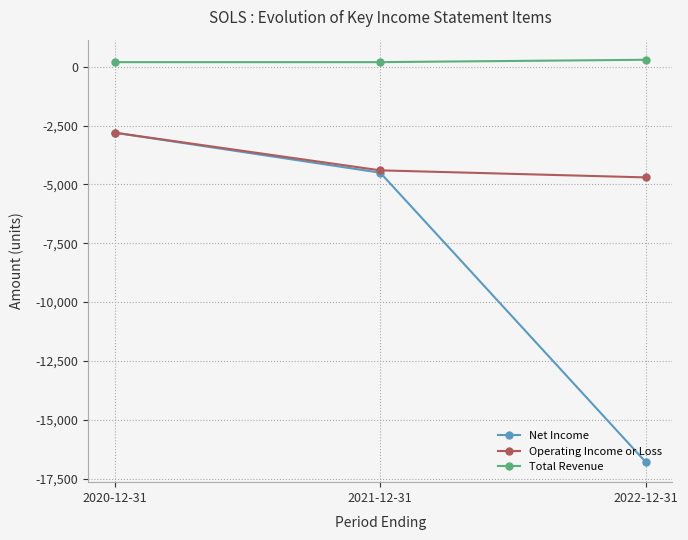

What are all the series names shown in the legend?

Net Income, Operating Income or Loss, Total Revenue